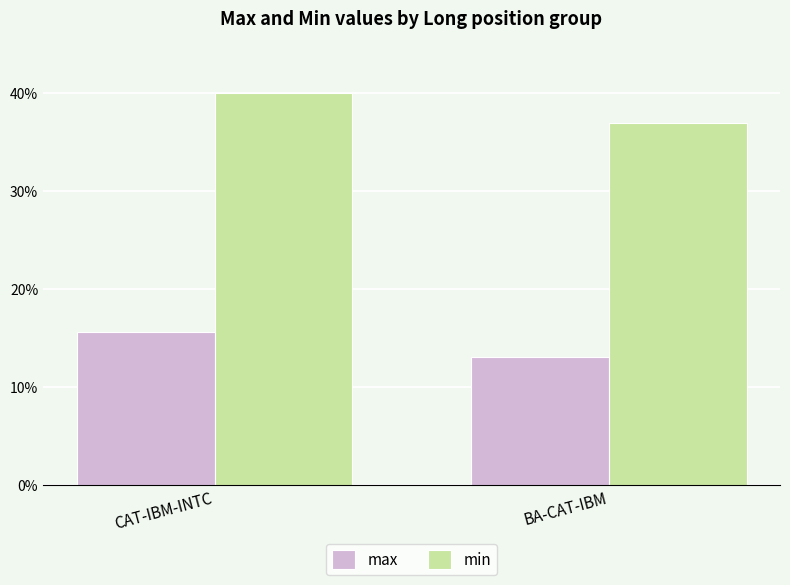

True or false: max has a value of 13.1 at BA-CAT-IBM.

True